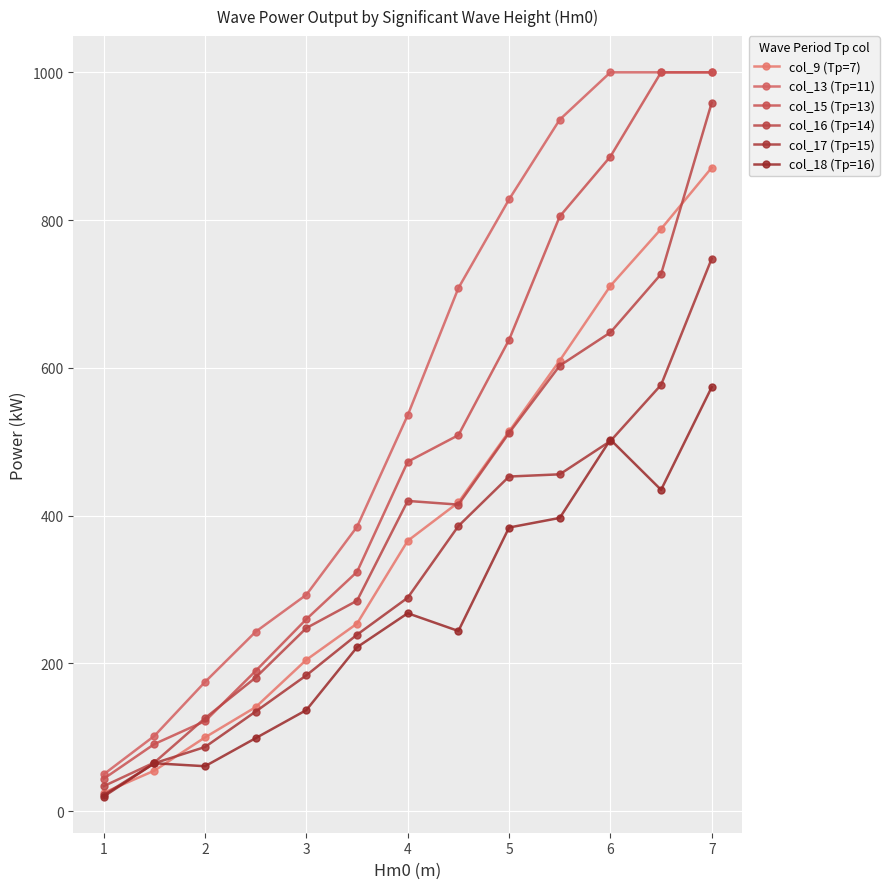

True or false: col_16 (Tp=14) and col_13 (Tp=11) cross at least once.

False